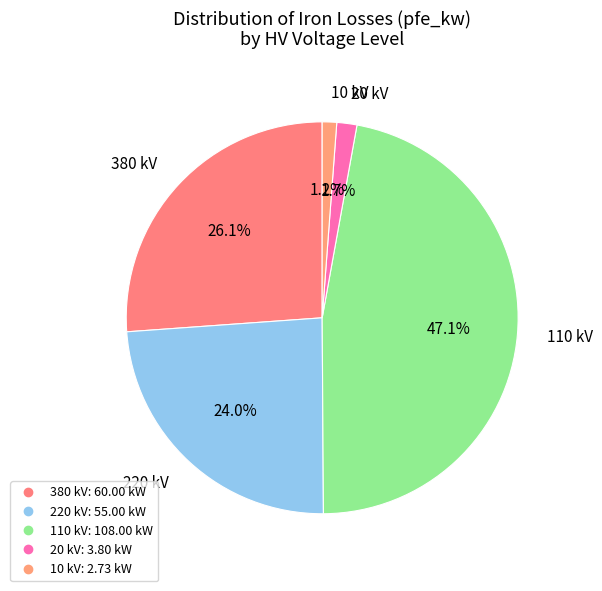

What is the smallest slice in the pie chart?

10